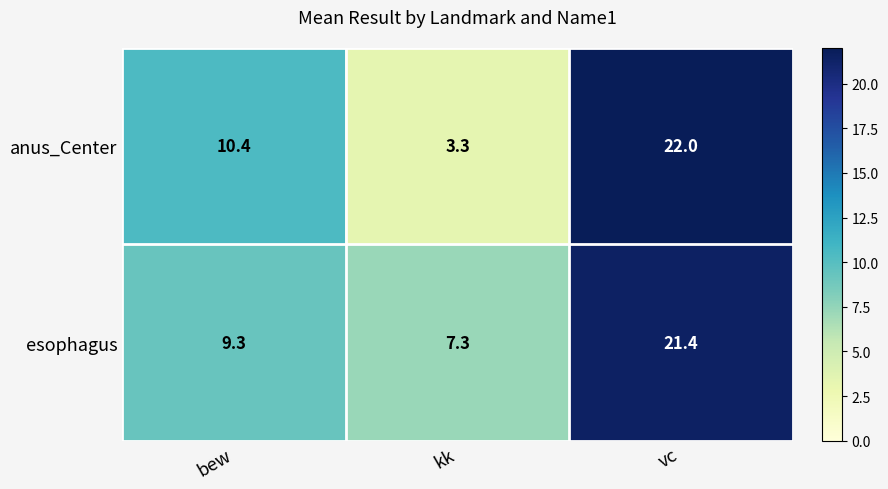

What is the sum of all anus_Center values?

35.7